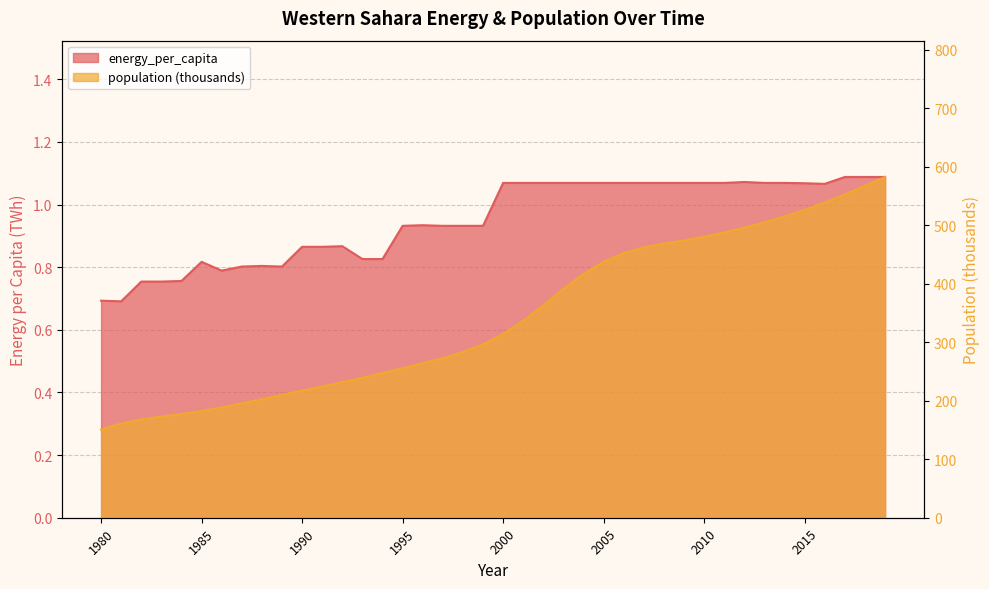

What is the value of the energy_per_capita point at the 13th from the left?

0.9